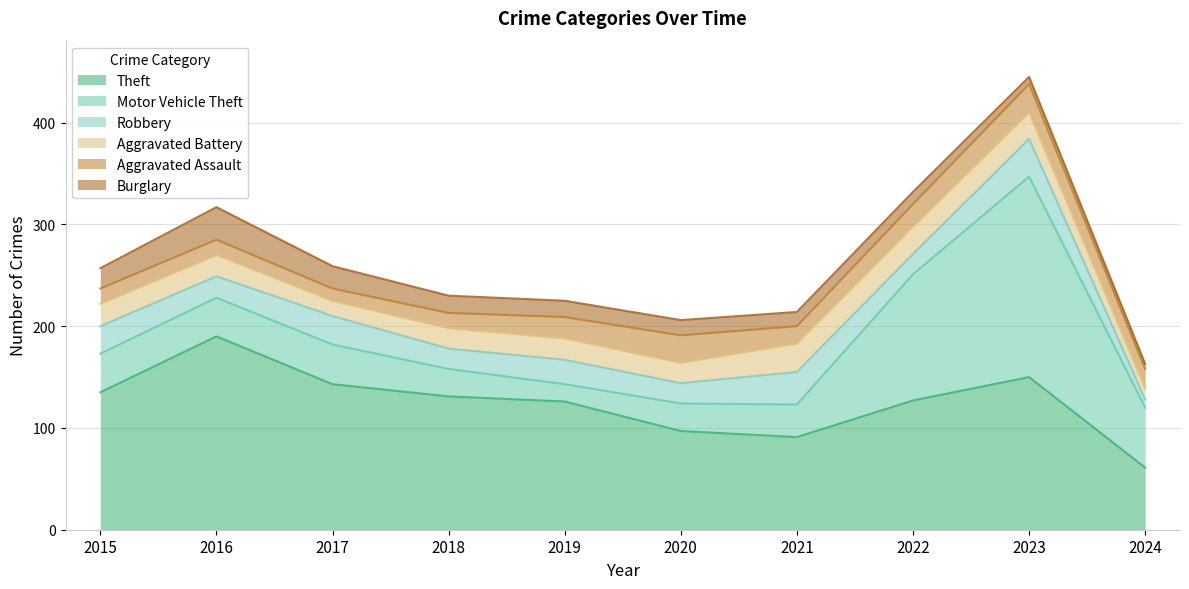

At which category is the sum across all series the highest?

2023